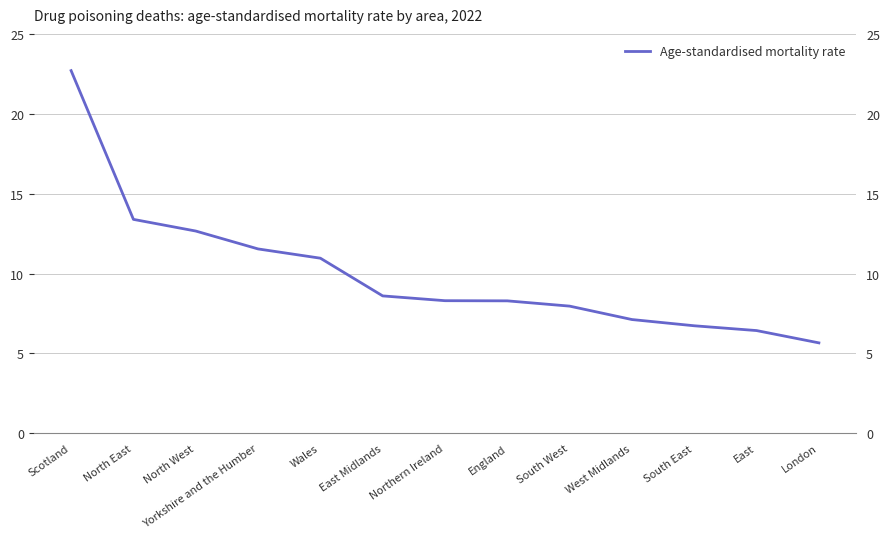

Reading left to right, what are all the values shown in this chart?

Scotland=22.7	North East=13.4	North West=12.7	Yorkshire and the Humber=11.5	Wales=11.0	East Midlands=8.6	Northern Ireland=8.3	England=8.3	South West=8.0	West Midlands=7.1	South East=6.7	East=6.4	London=5.7